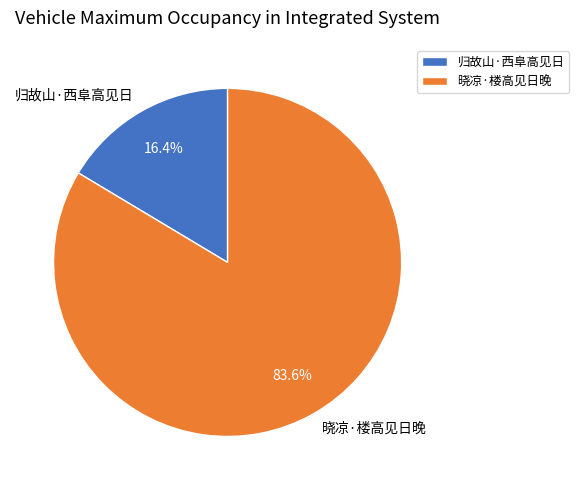

Which category accounts for the majority?

晓凉·楼高见日晚